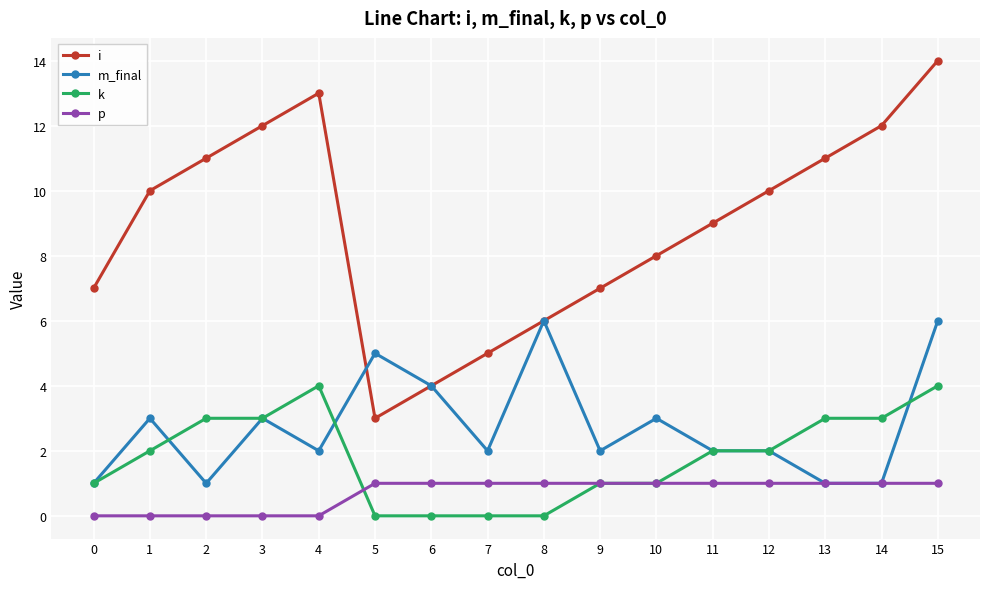

True or false: p and i intersect in this chart.

False